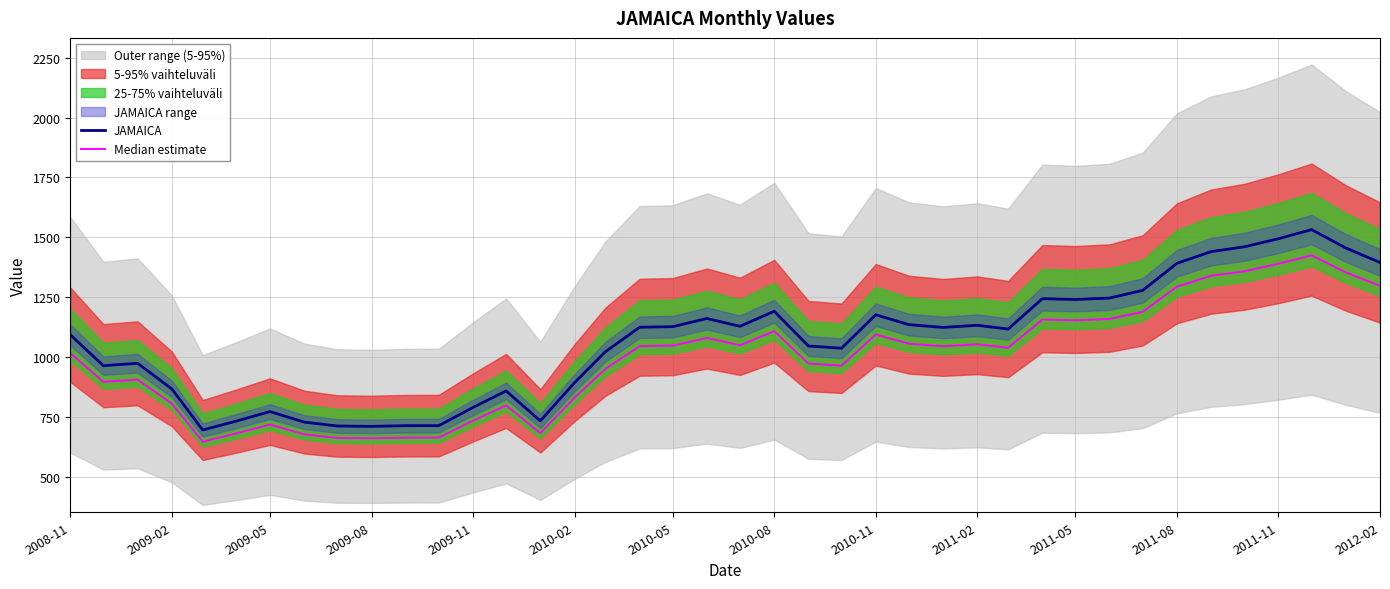

Which series has the largest total across all categories?

JAMAICA